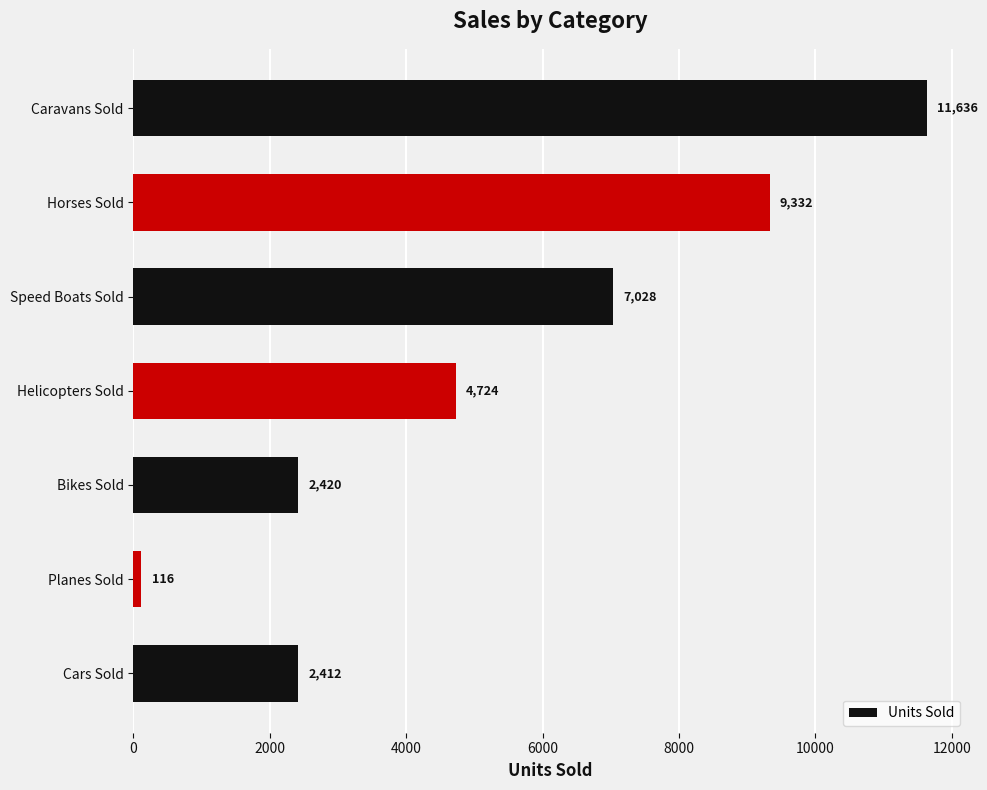

What is the ratio of the value at Cars Sold to the value at Bikes Sold?

1.0